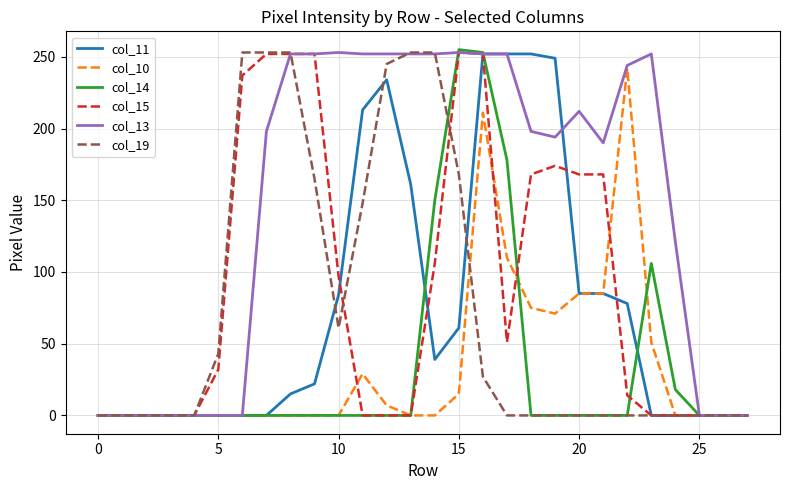

What is the difference between the maximum and minimum values in the col_15 series?

253